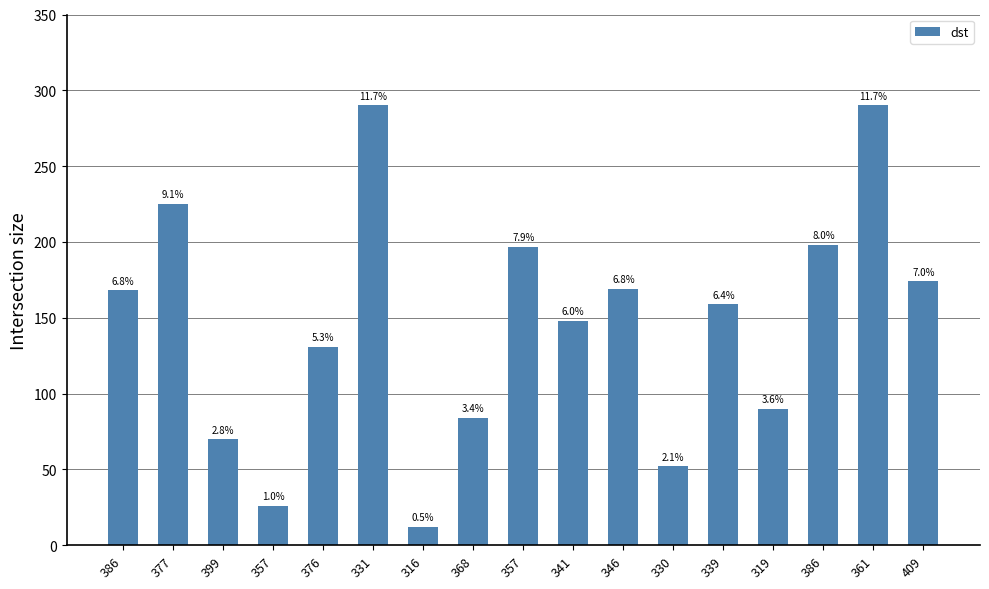

What is the difference between the second highest and second lowest values?

264